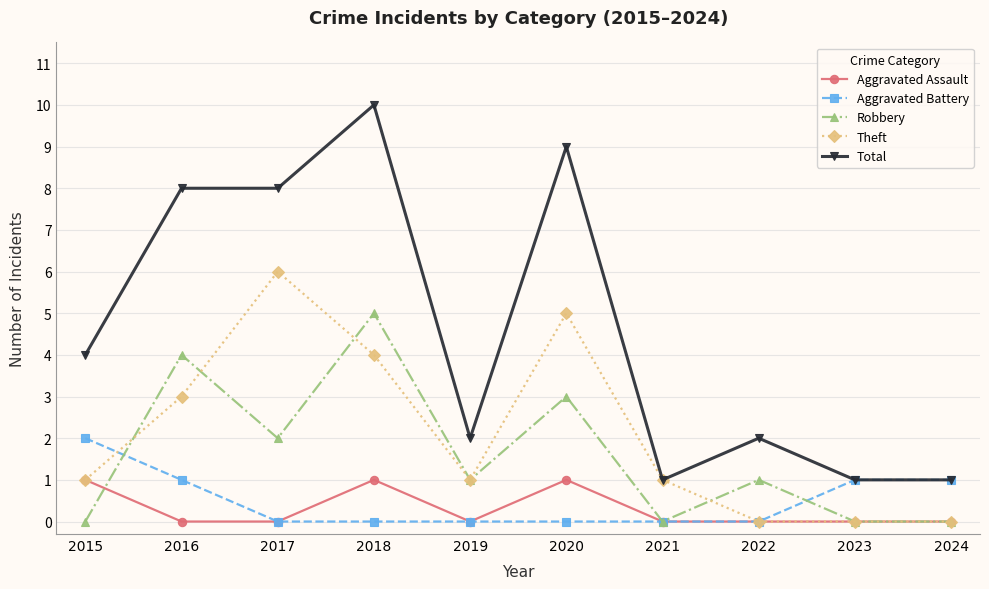

Which series has the largest range (max minus min)?

Total